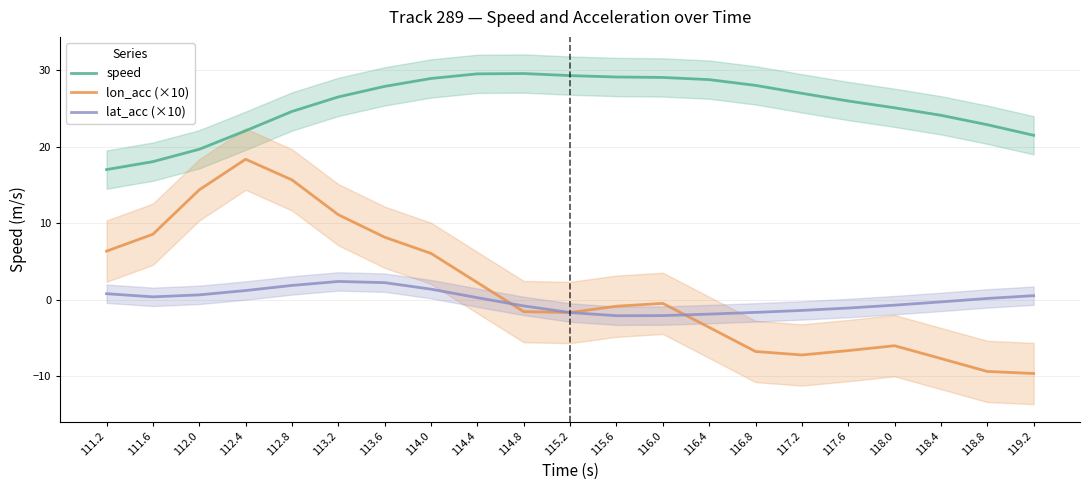

Which series has the largest total across all categories?

speed